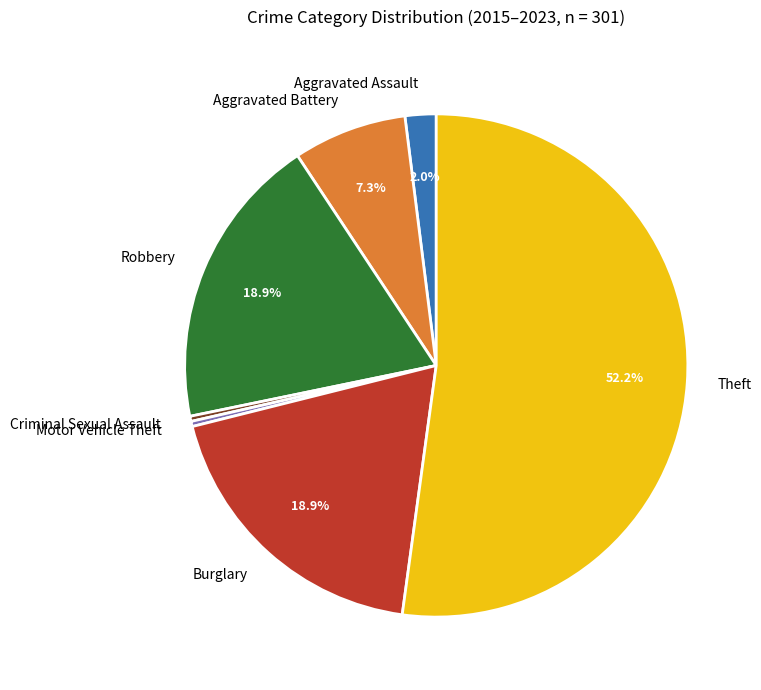

Does Motor Vehicle Theft account for over 50% of the chart?

No